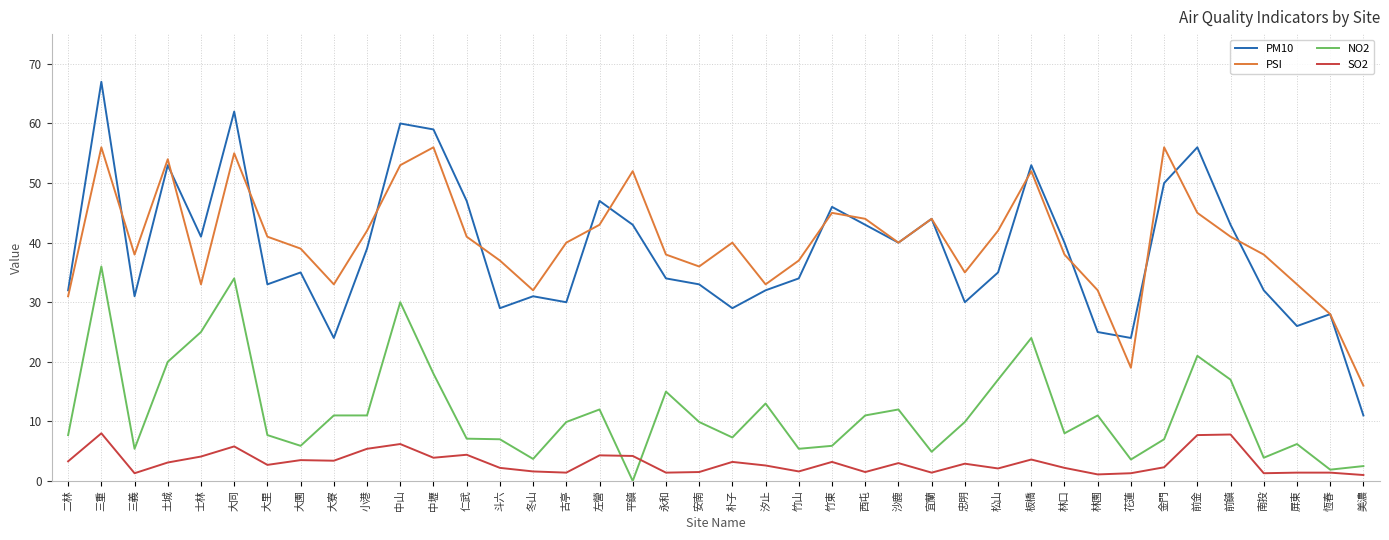

What is the sum of the PSI values at 汐止 and 宜蘭?

77.0